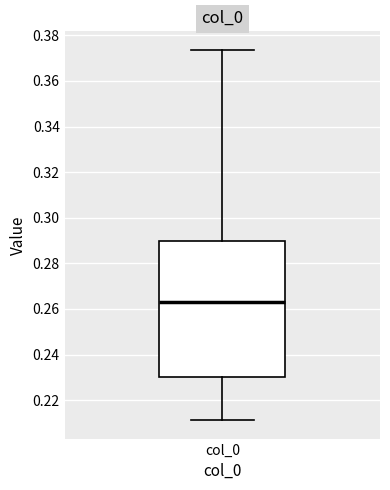

Transcribe this box plot: give where the median line is, the range the box spans, and where the two whiskers end, as read against the y-axis. The values are not printed on the chart, so give them approximately, as read against the axis.

median 0.264, box 0.230 to 0.290, whiskers 0.212 to 0.374